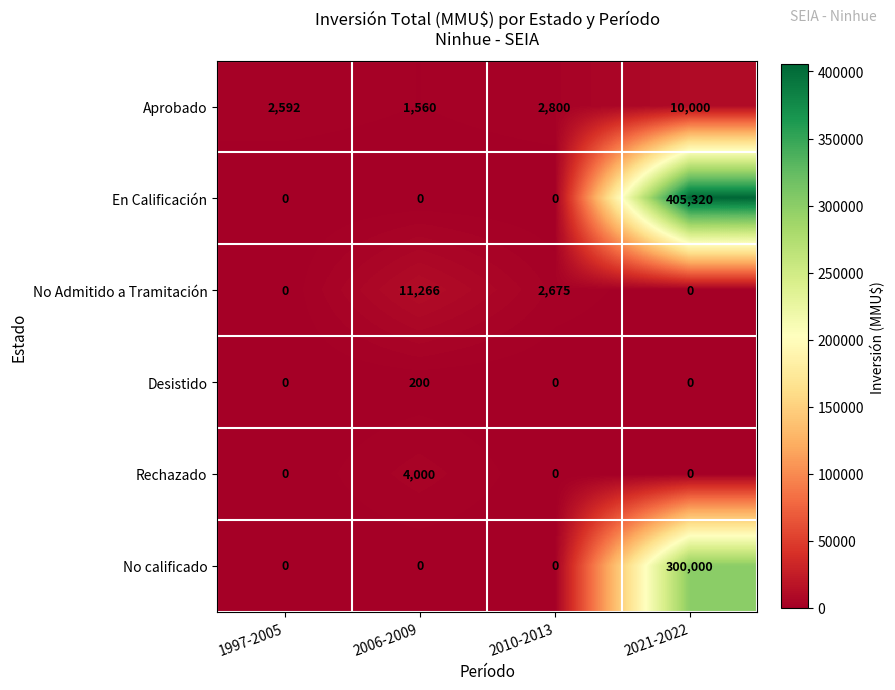

What is the difference between the highest and lowest values at 2010-2013?

2800